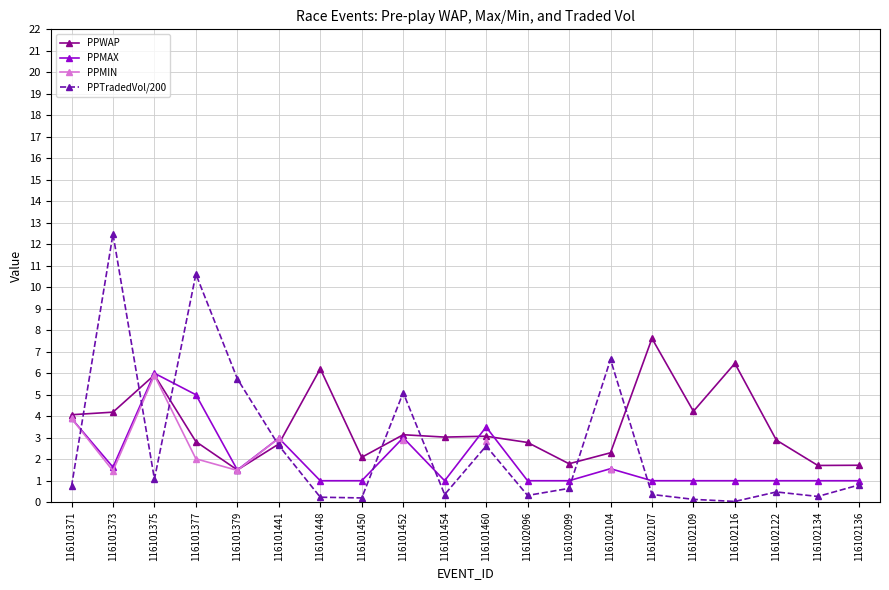

How many values in the PPWAP series are below 3?

10